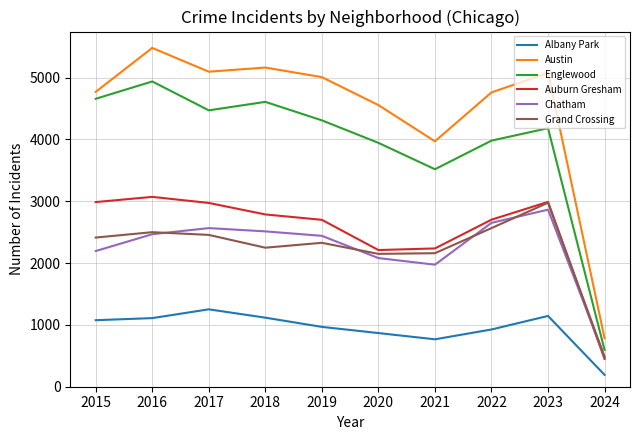

True or false: Englewood and Austin cross at least once.

False